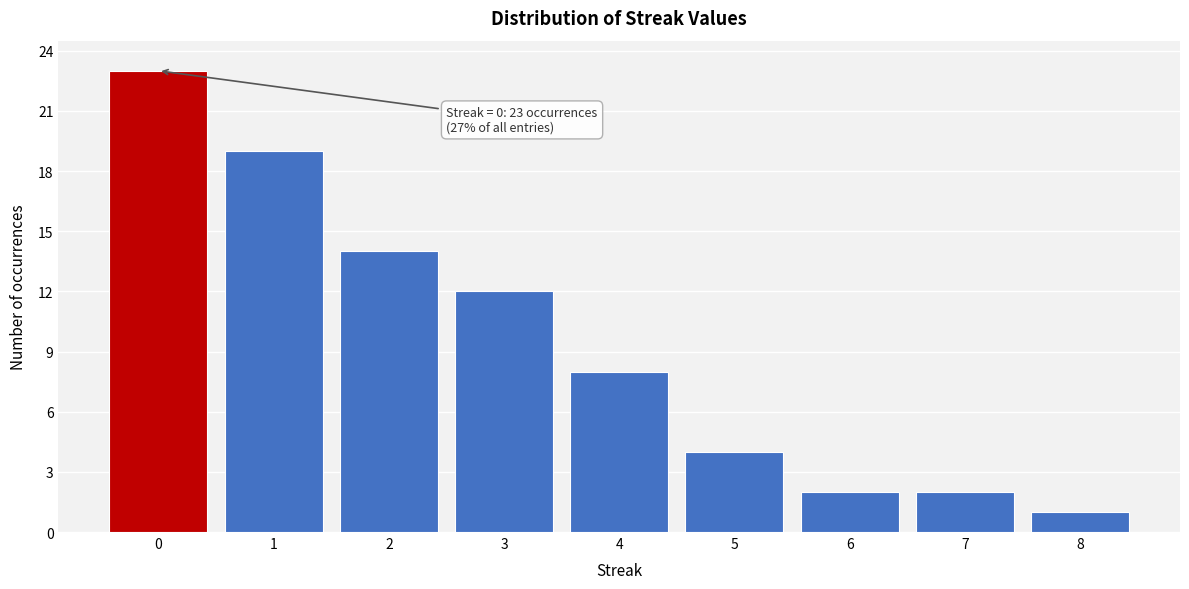

Reading left to right, extract all data points from this chart.

23	19	14	12	8	4	2	2	1